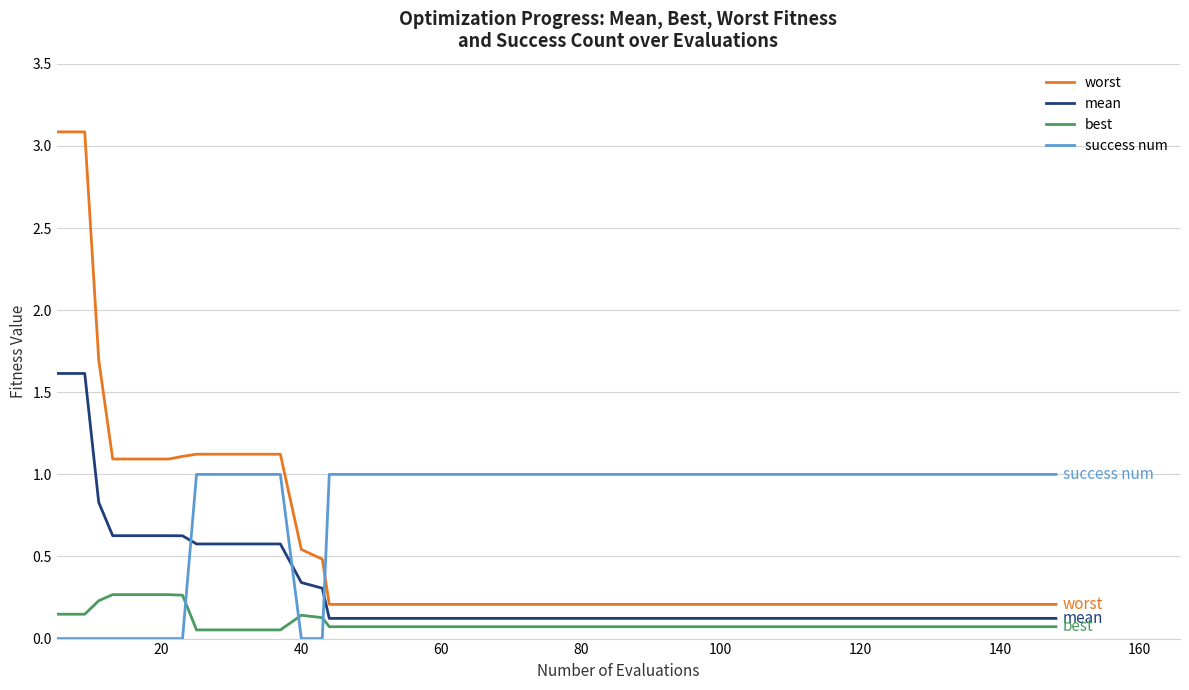

Which series has the largest range (max minus min)?

worst